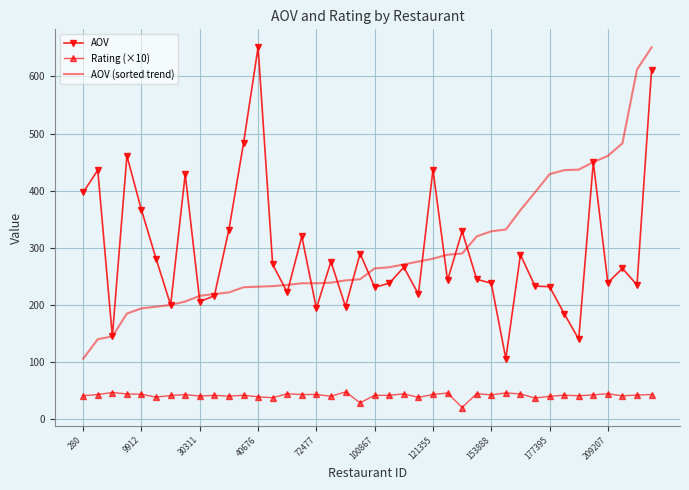

What is the greatest value displayed?

651.0